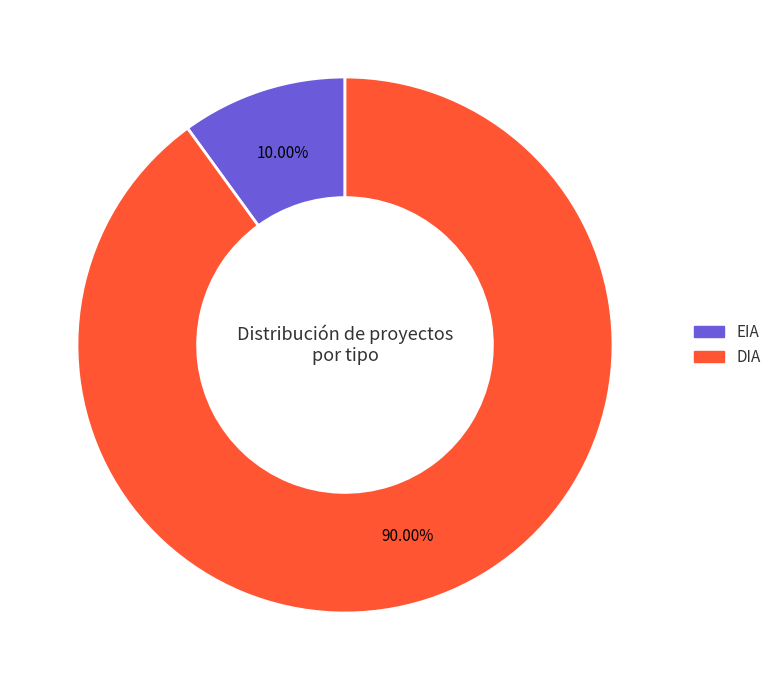

Which category accounts for the majority?

DIA